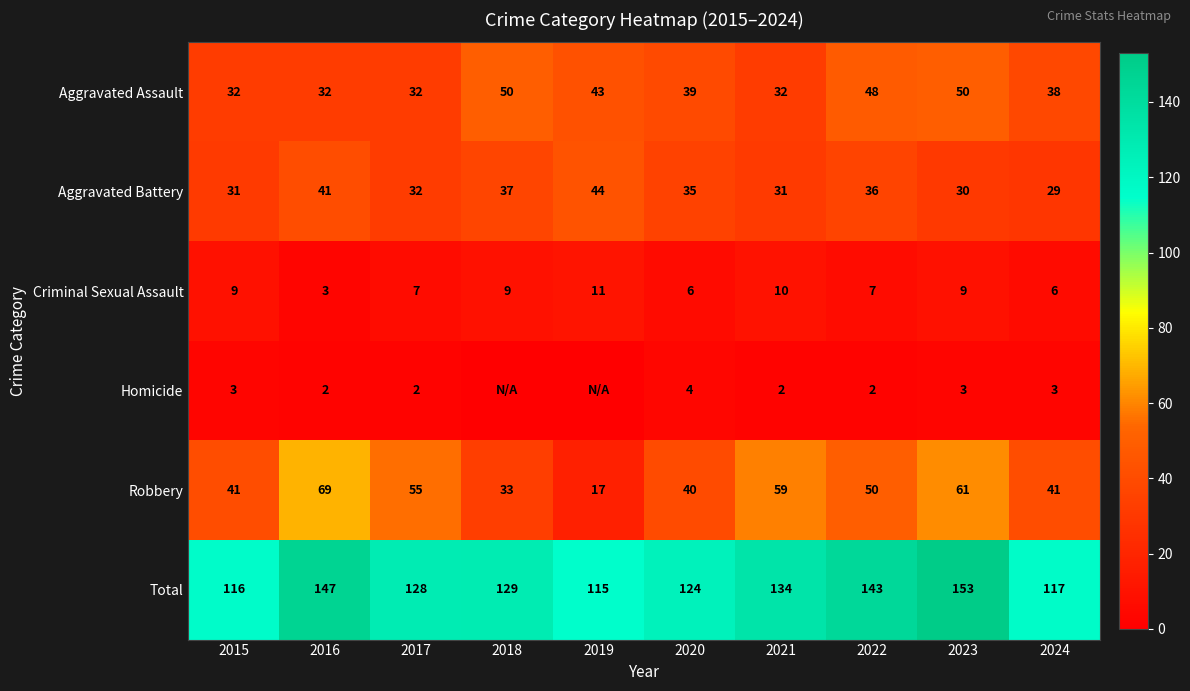

Which has a higher value, 2024 or 2022?

2022